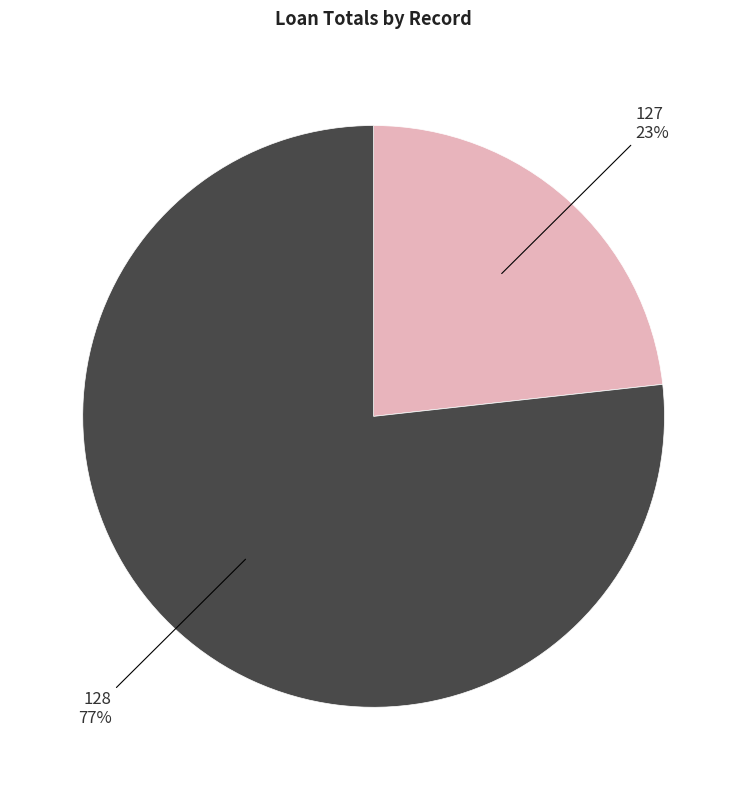

To the nearest percent, what is the difference between the largest and smallest slice percentages?

54%